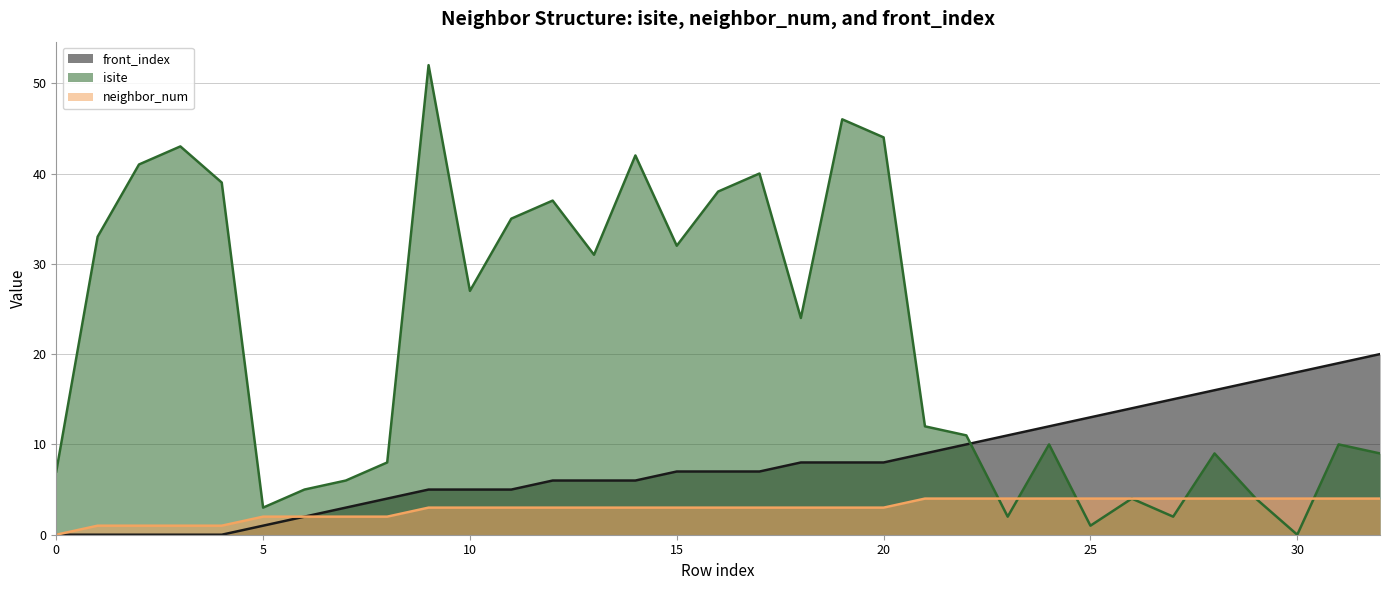

What is the greatest value displayed?

52